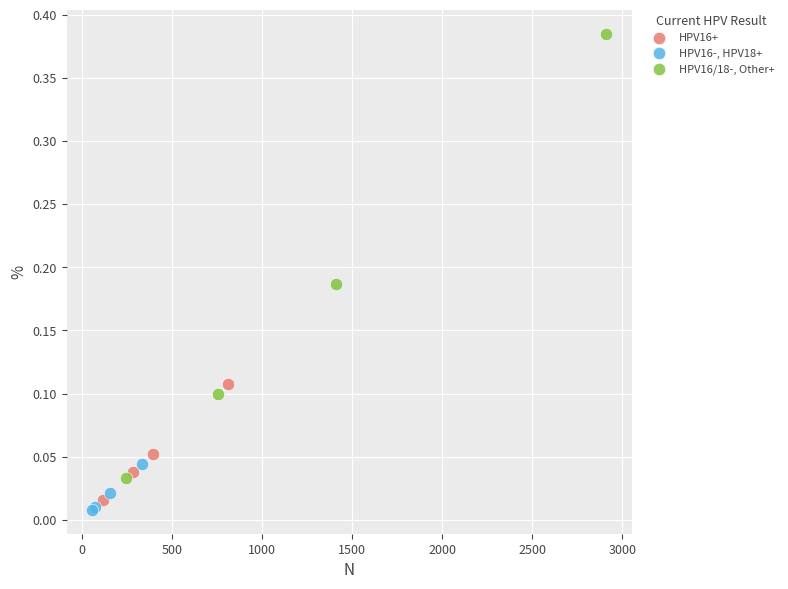

Which series contains the highest Y value?

HPV16/18-, Other+